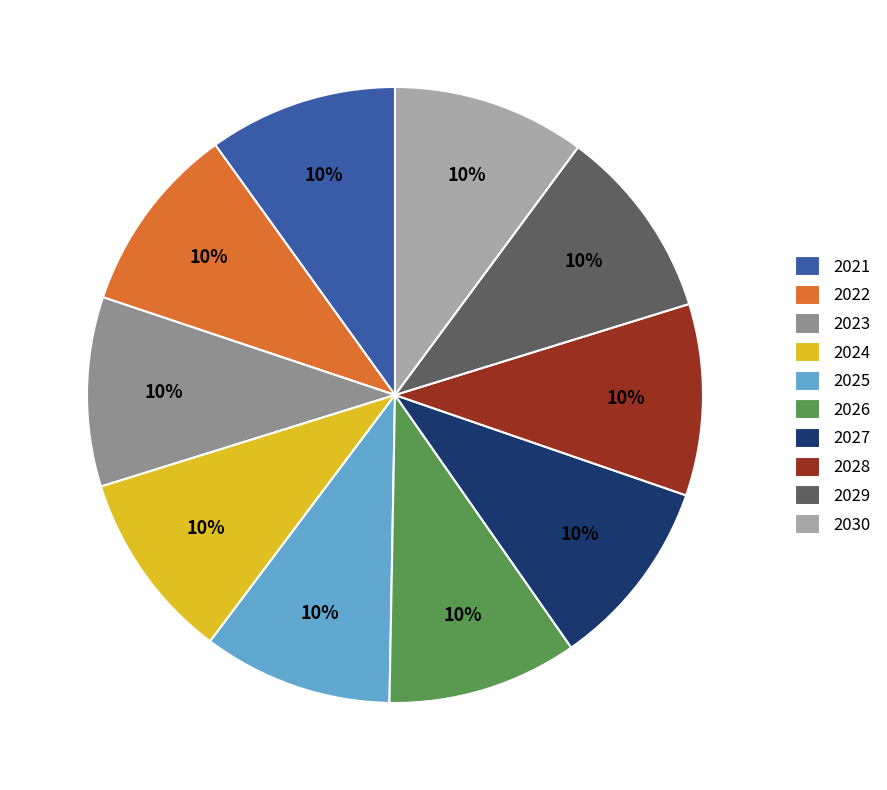

Does 2029 represent more than half of the total?

No